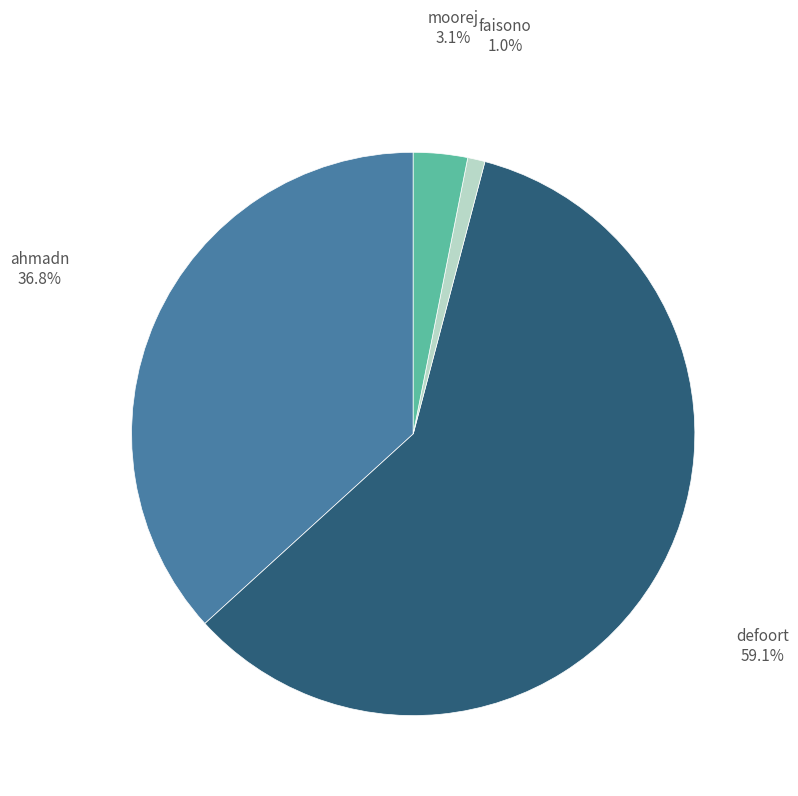

How many slices are in this pie chart?

4